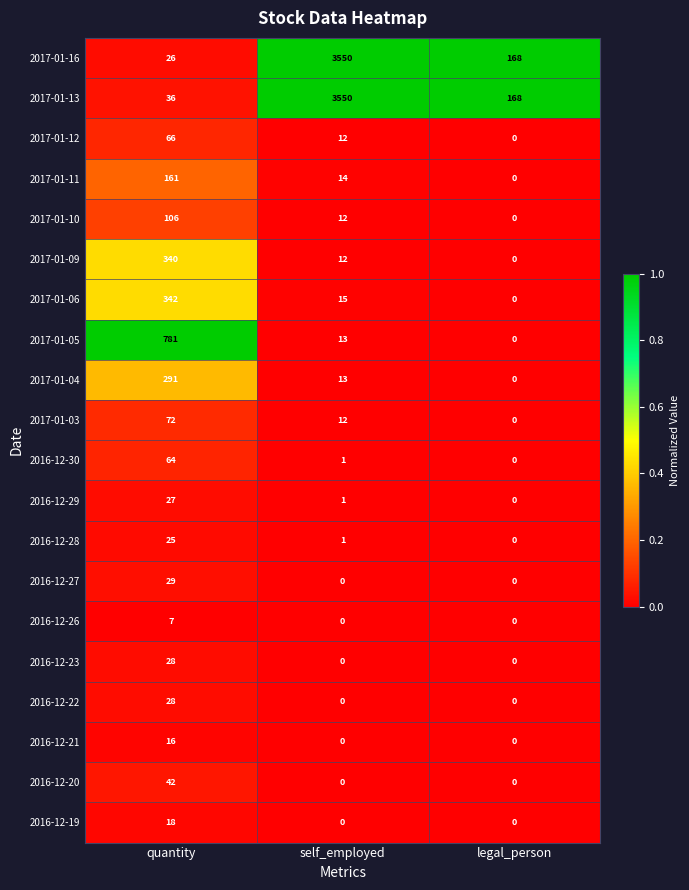

At which label is 2017-01-03 closest to 36?

self_employed